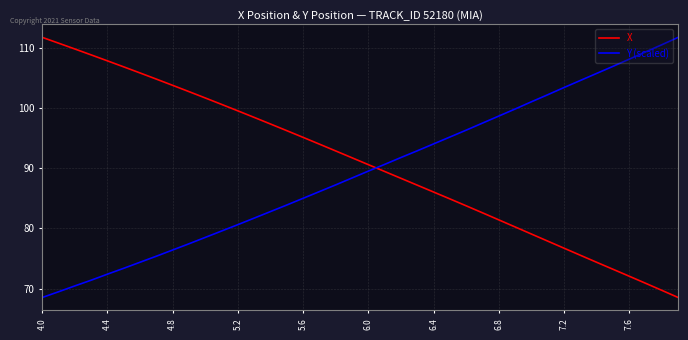

What is the average value of the Y (scaled) series?

89.3